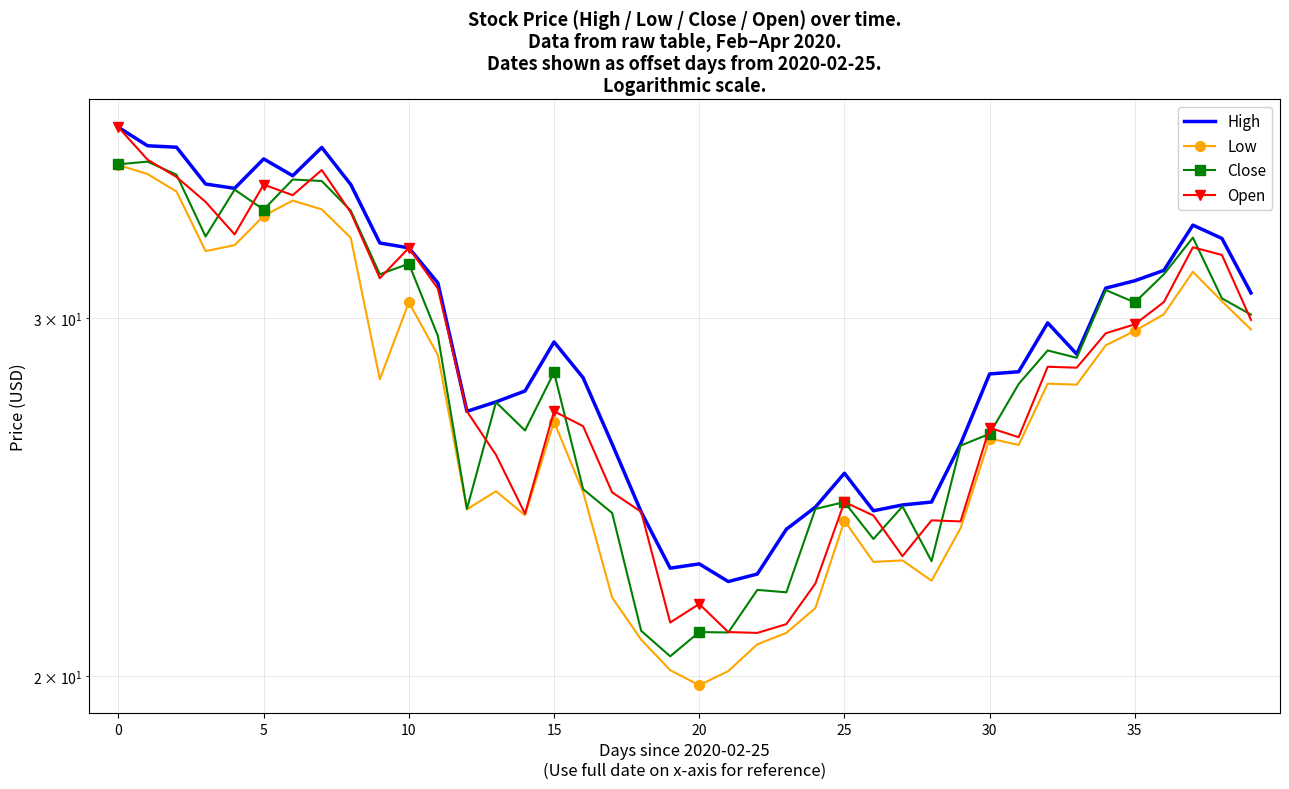

How many times do Open and Close cross each other?

18